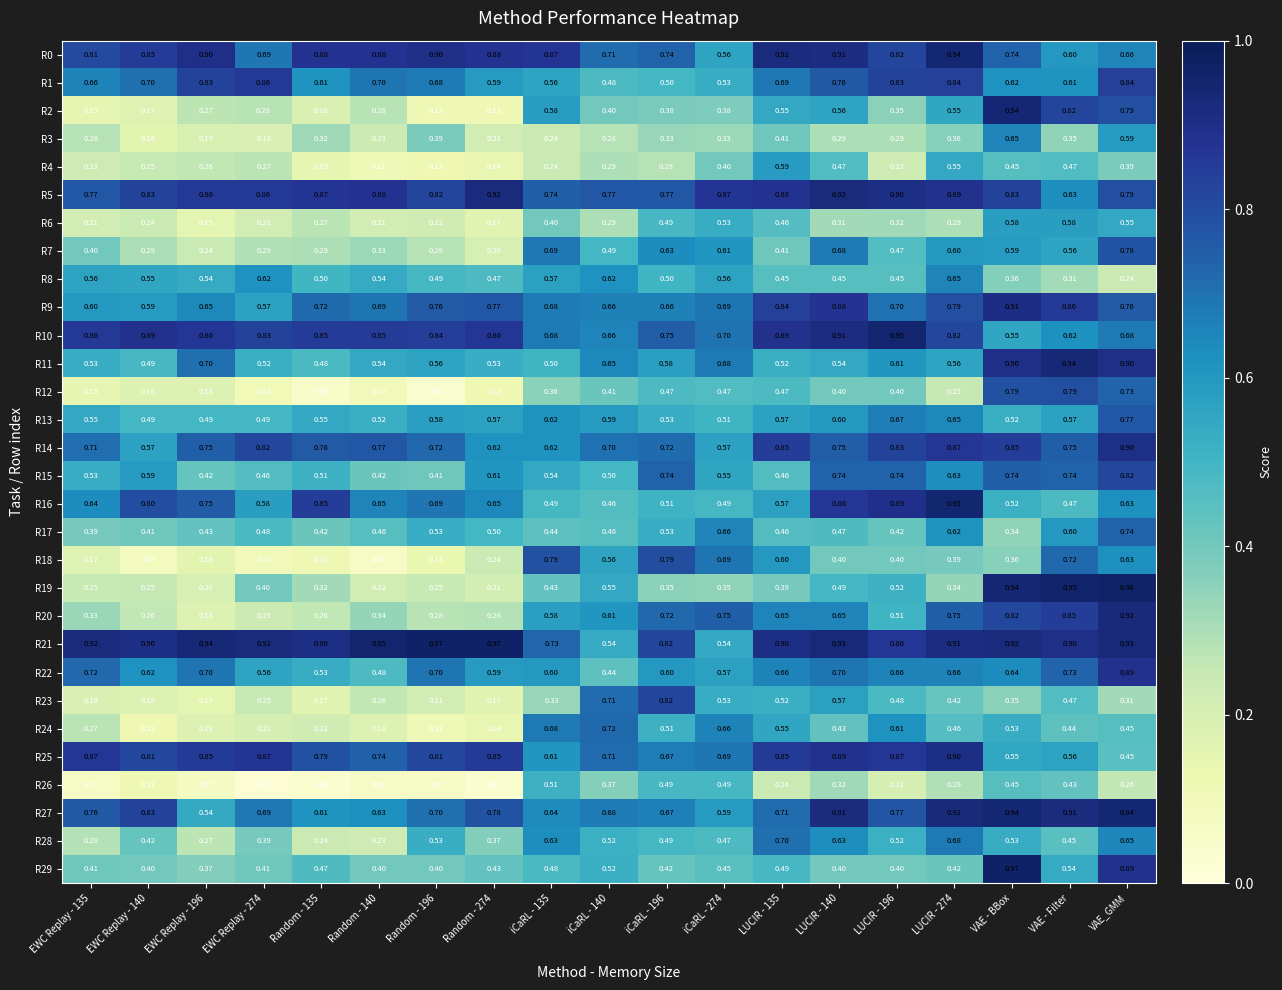

Is the value of R20 at LUCIR - 274 greater than the value of R18 at iCaRL - 140?

Yes